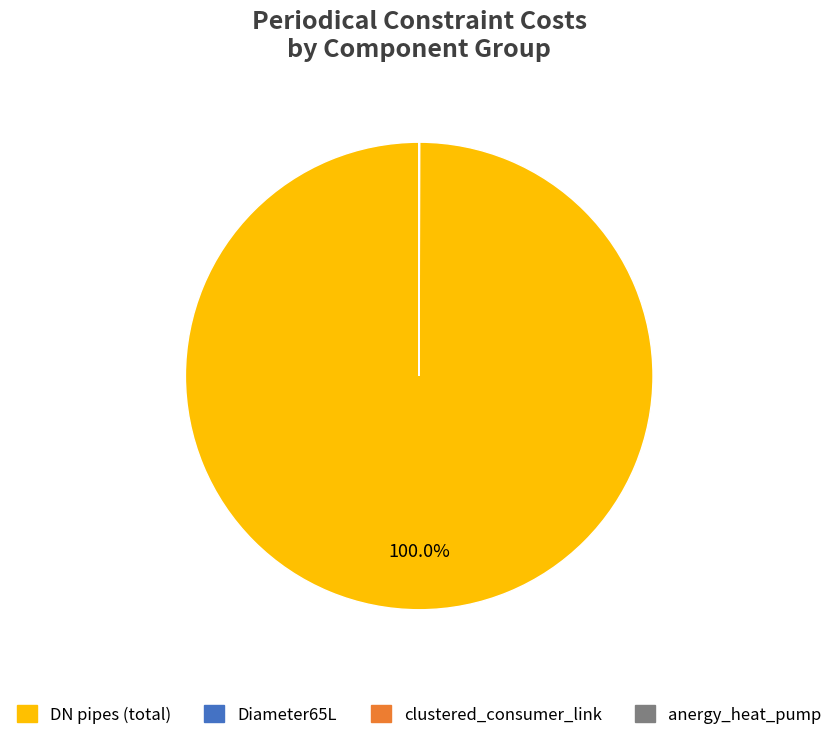

Does any single category account for the majority?

Yes